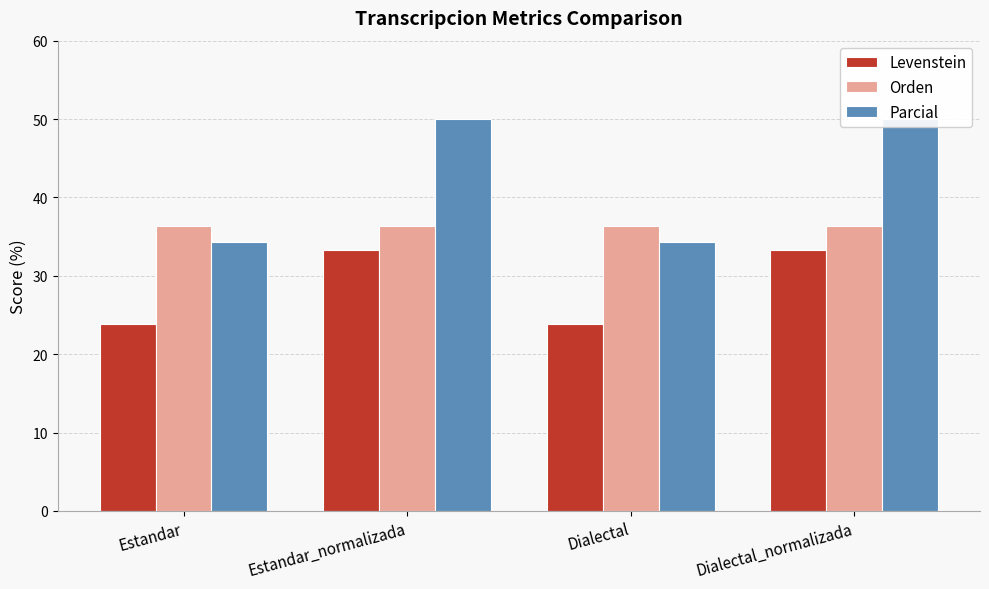

How many distinct data groups are displayed?

3